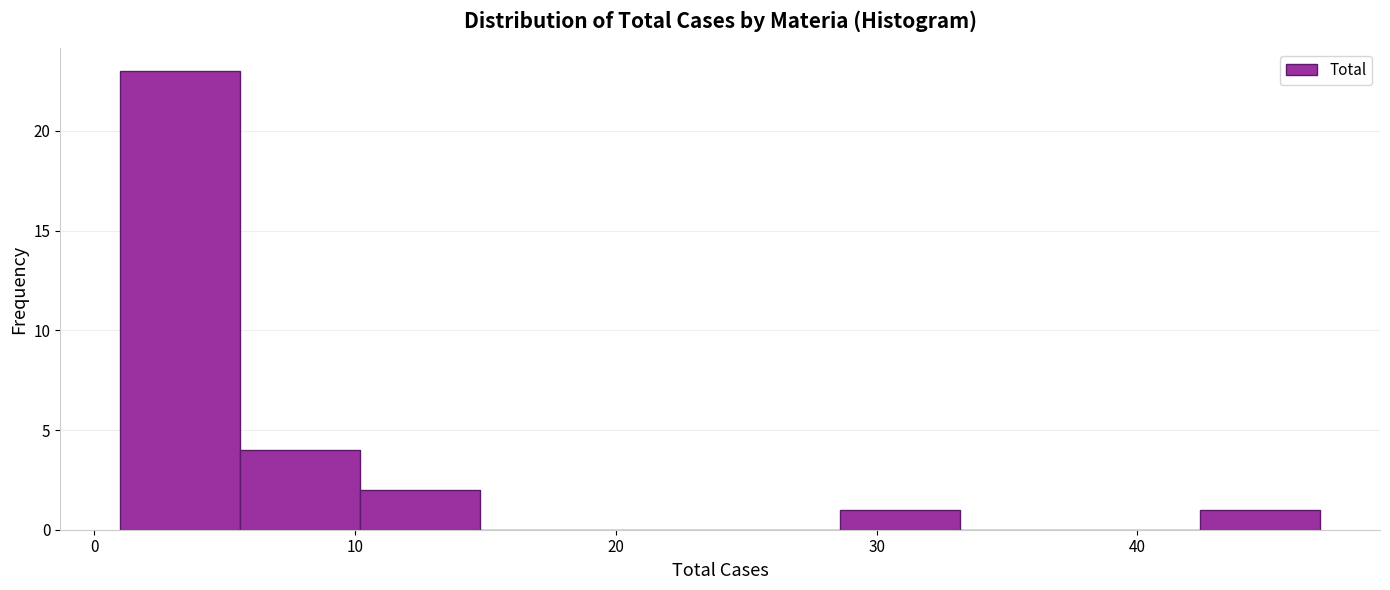

Over which range of the x-axis is the bar tallest?

1.0 to 5.6